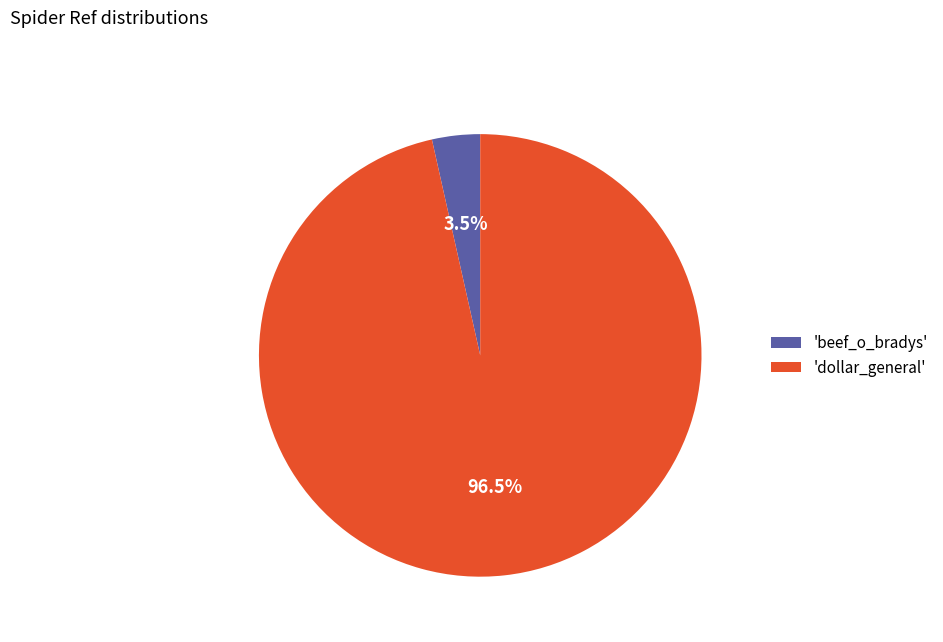

Is there a majority slice in this chart?

Yes